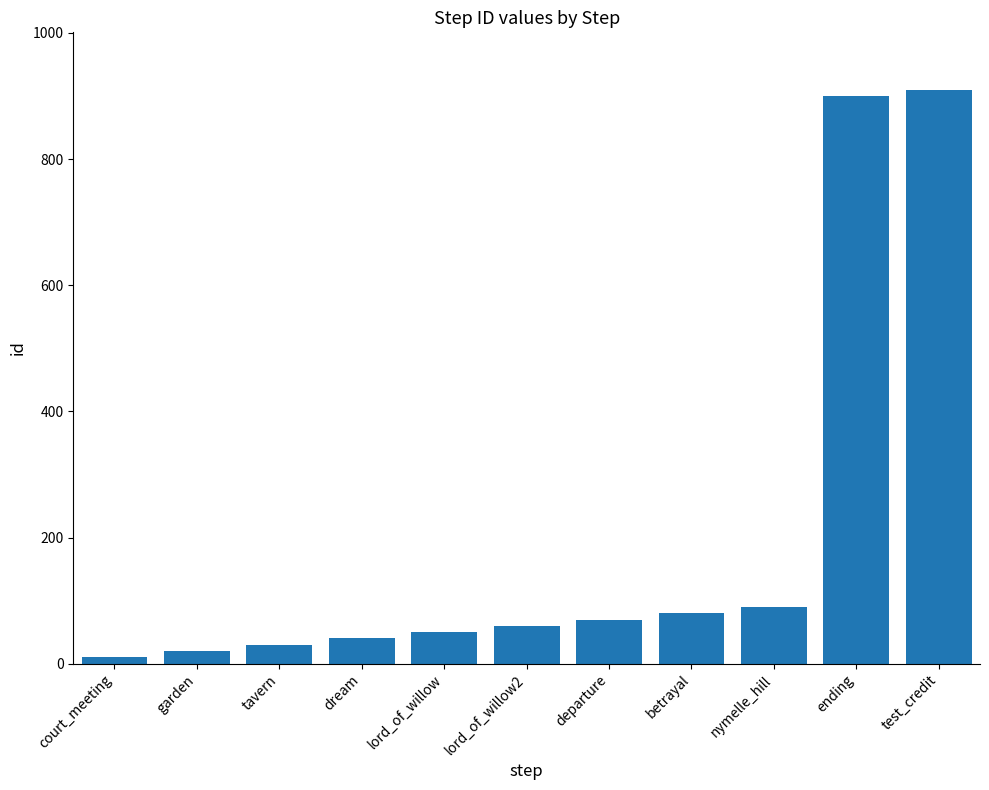

At which label is the value closest to 460?

nymelle_hill